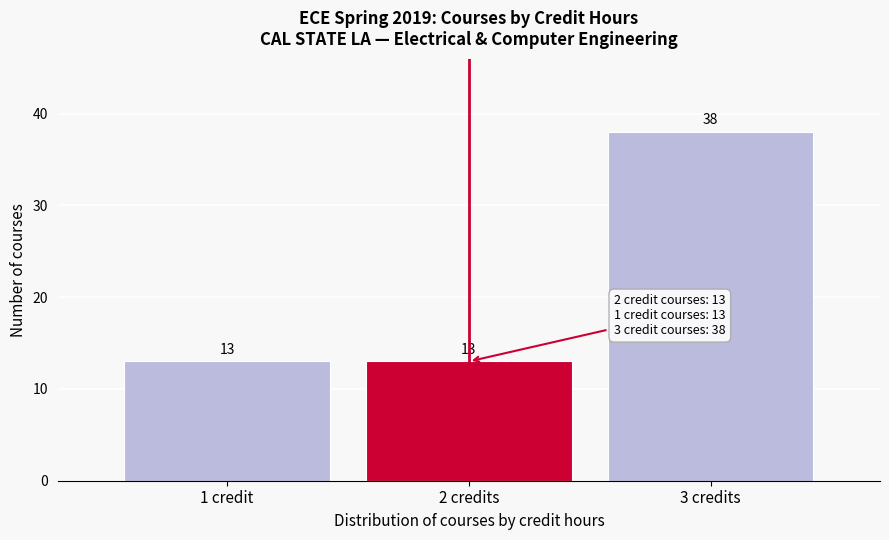

Reading left to right, transcribe all the data shown in this chart.

13	13	38